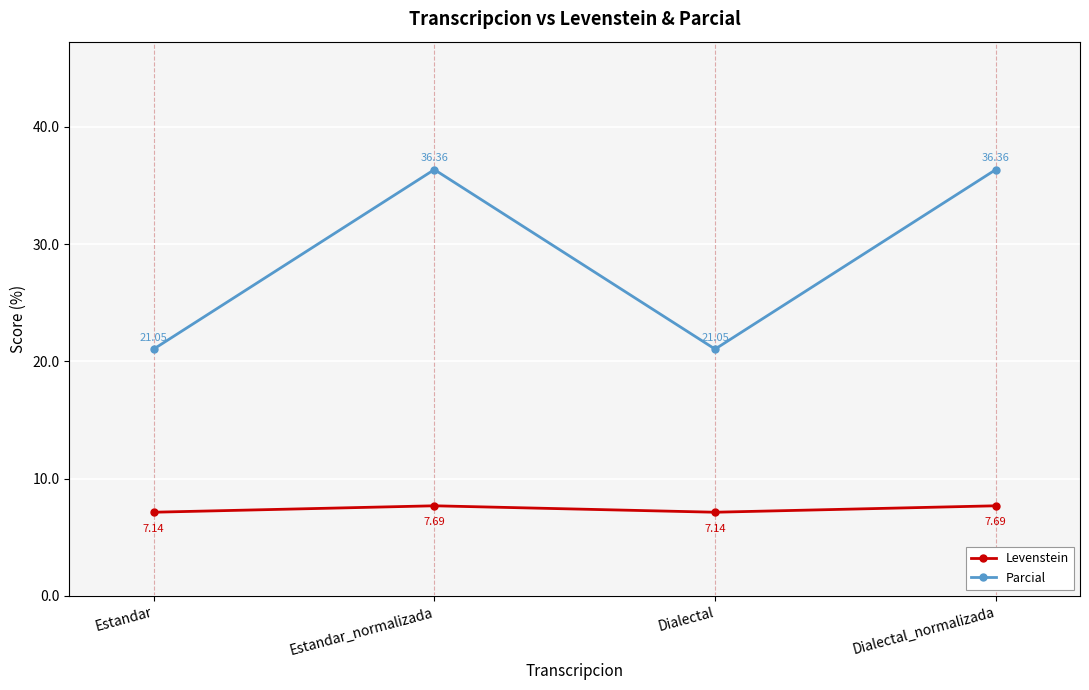

True or false: Parcial and Levenstein cross at least once.

False